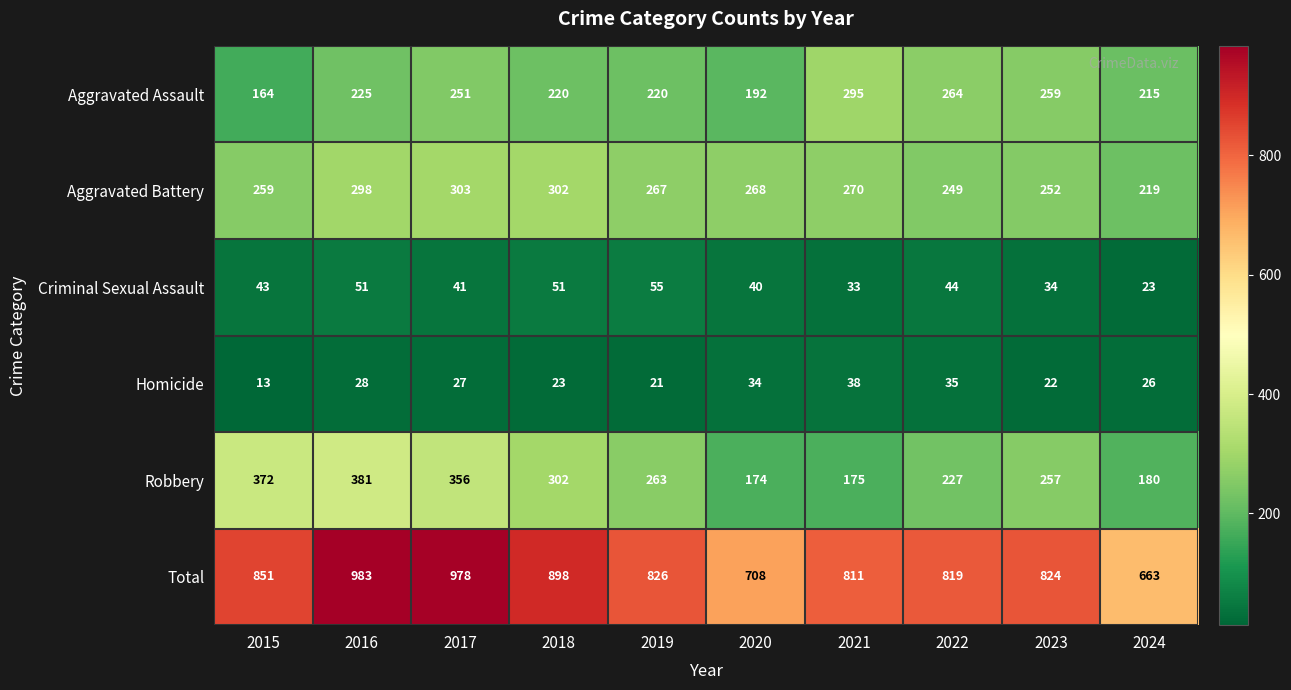

Count the number of categories in the chart.

10